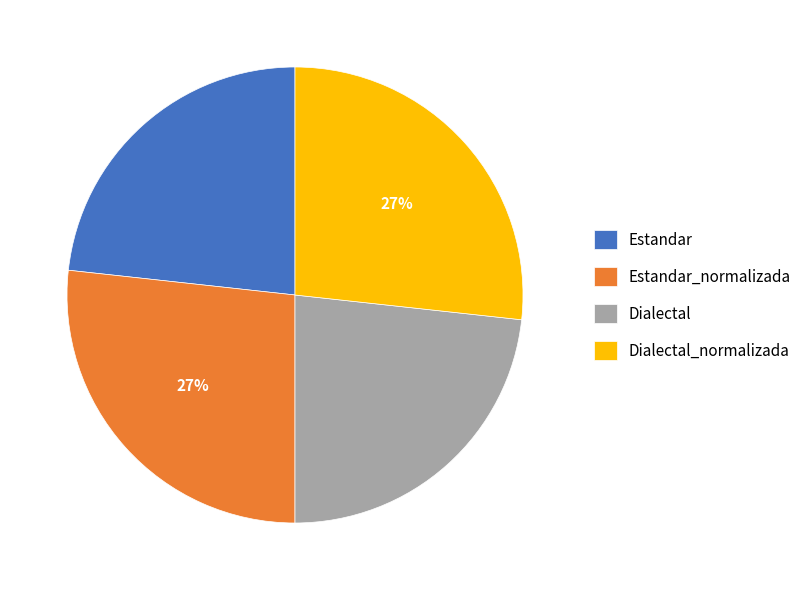

How many slices are in this pie chart?

4